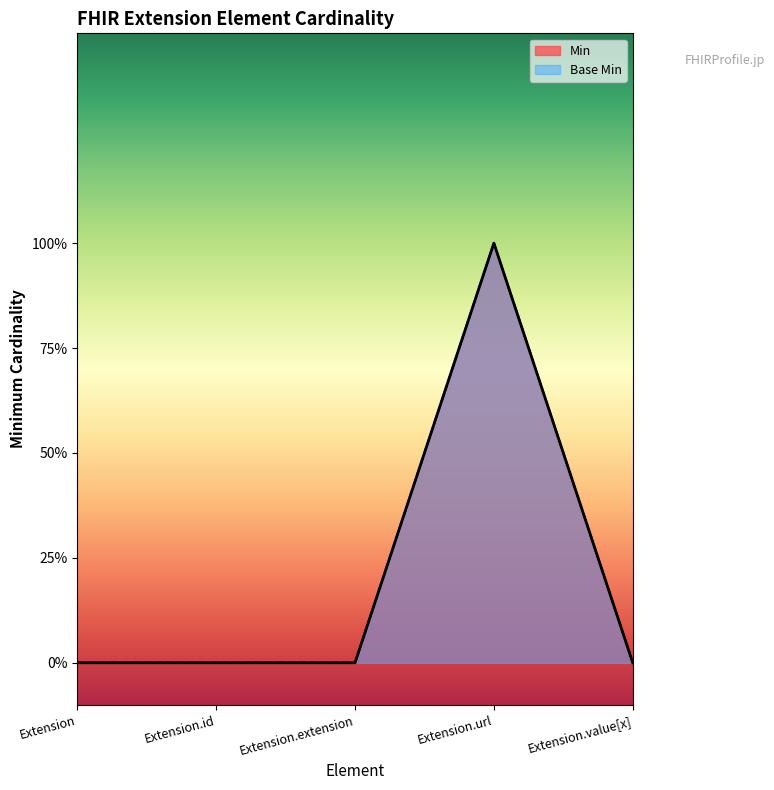

What is the difference between the maximum and minimum values in the Base Min series?

1